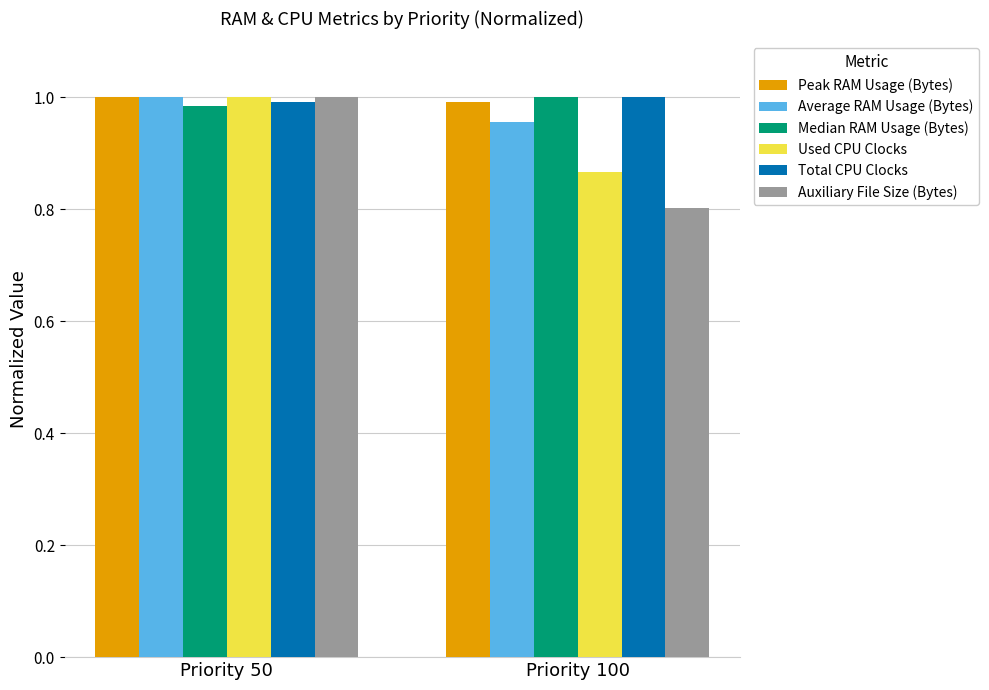

At which label is Auxiliary File Size (Bytes) closest to 0?

Priority 100